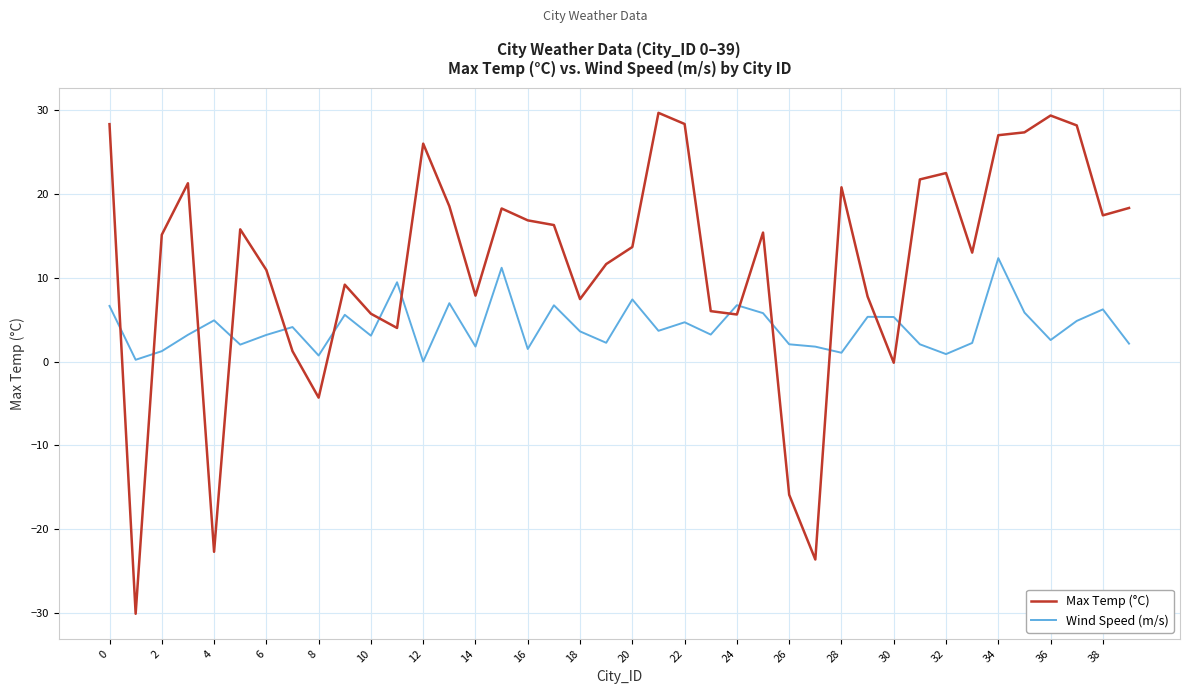

What is the smallest value displayed?

-30.1